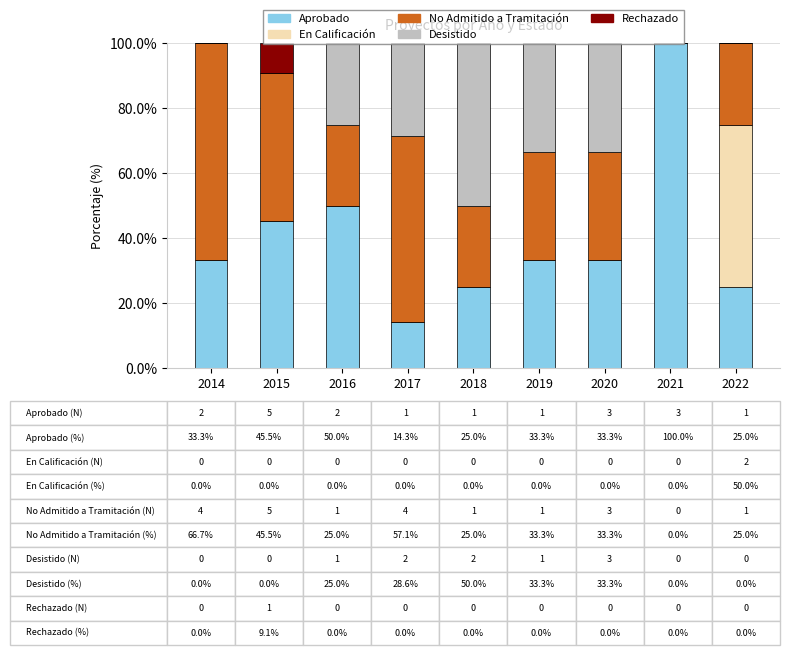

How many distinct data groups are displayed?

5